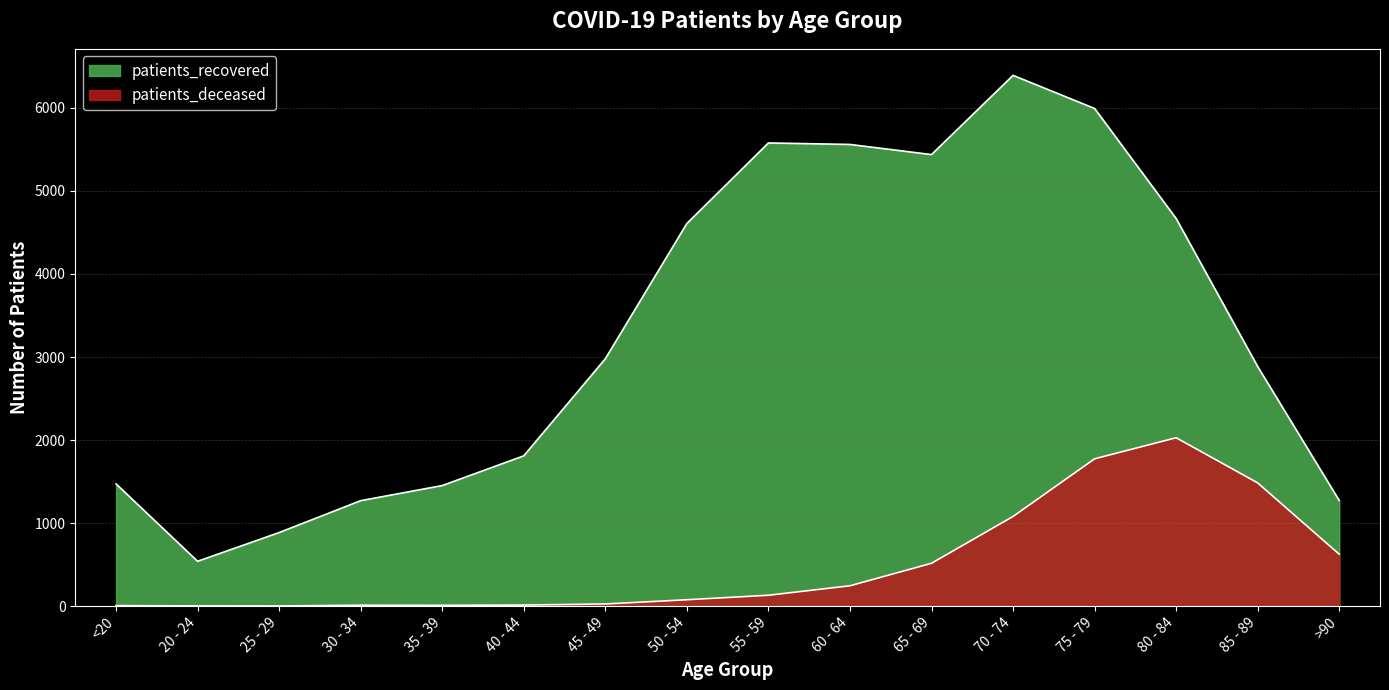

Does the chart have visible grid lines?

Yes